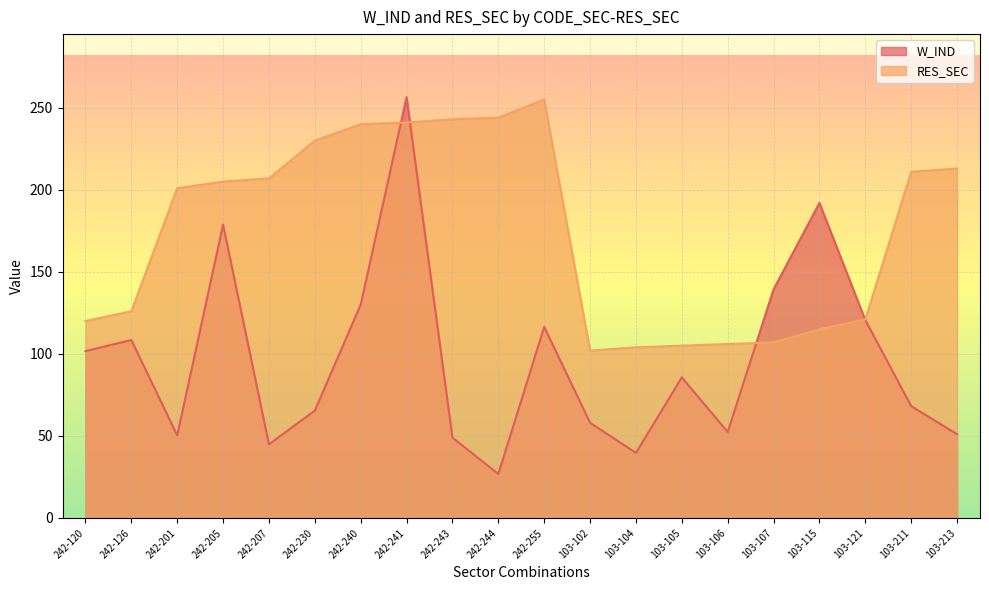

What is the label of the 17th point from the left?

103-115